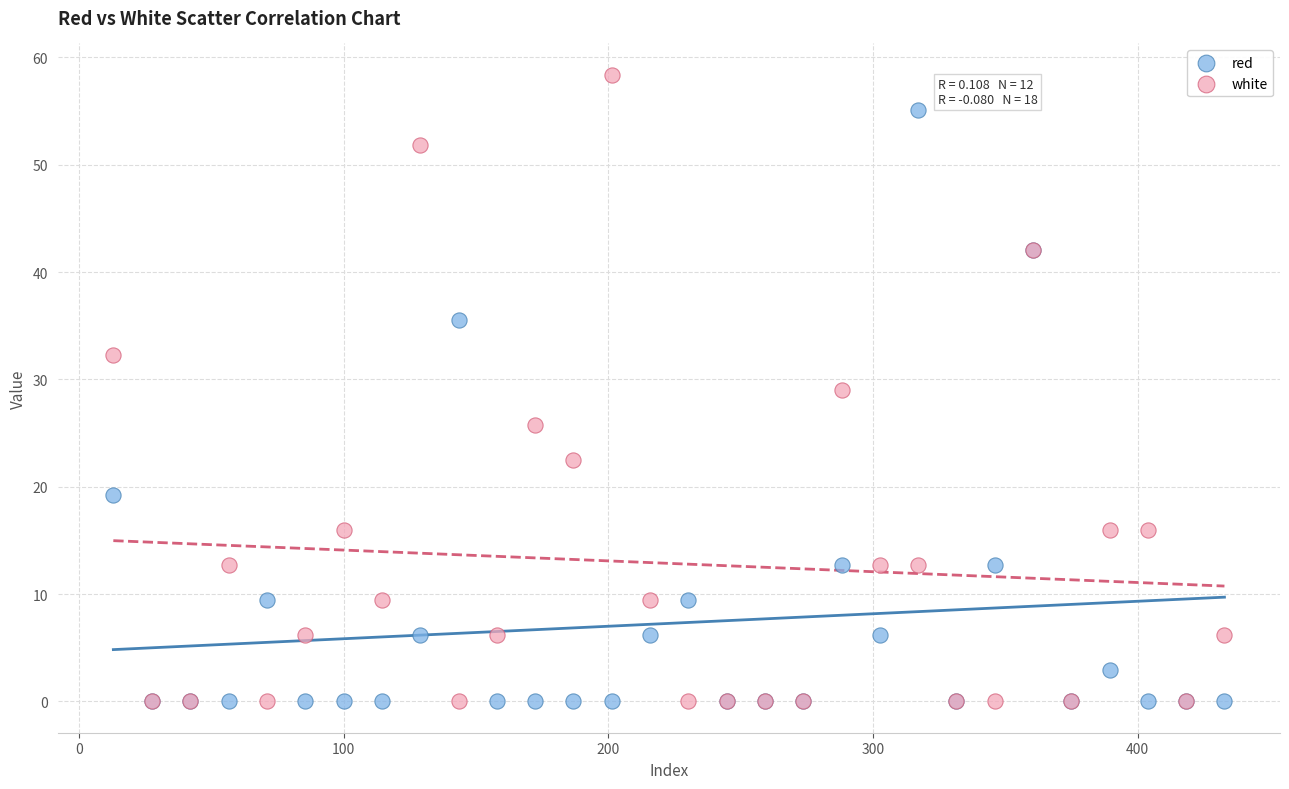

In the red series, what Y value is closest to 27?

19.3